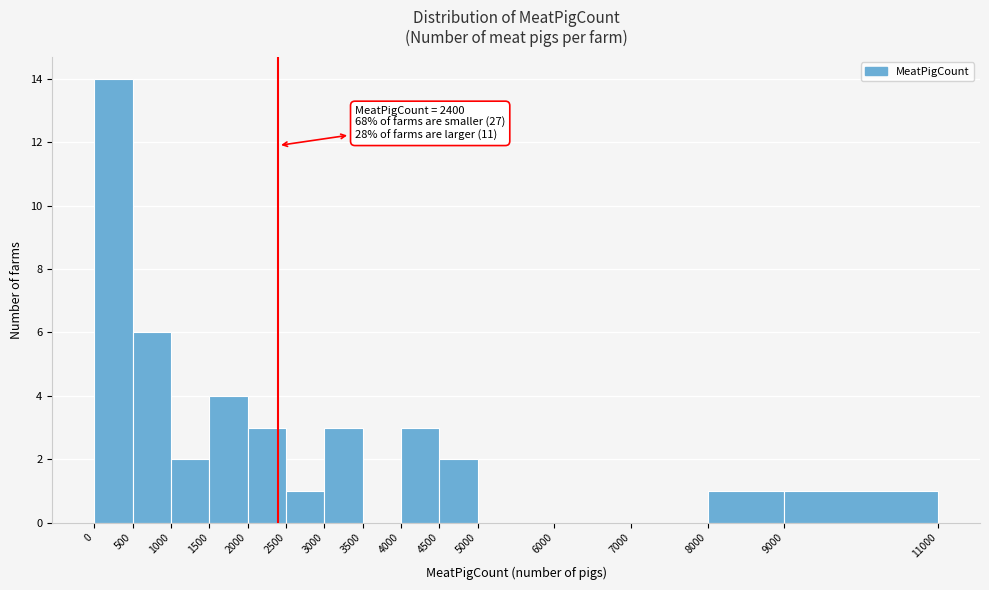

Which range on the x-axis has the tallest bar?

0 to 500